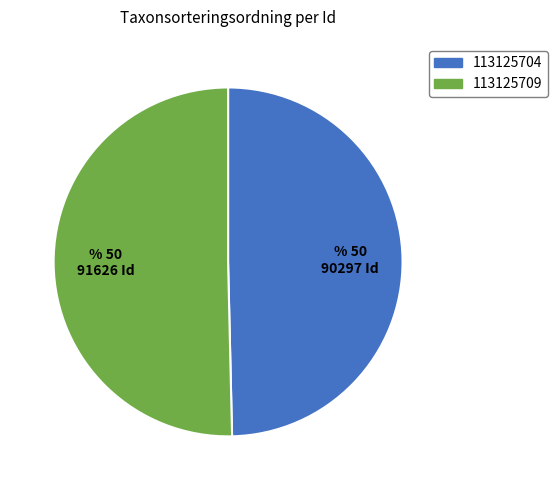

Approximately how many times larger is the value at 113125704 compared to 113125709?

1.0